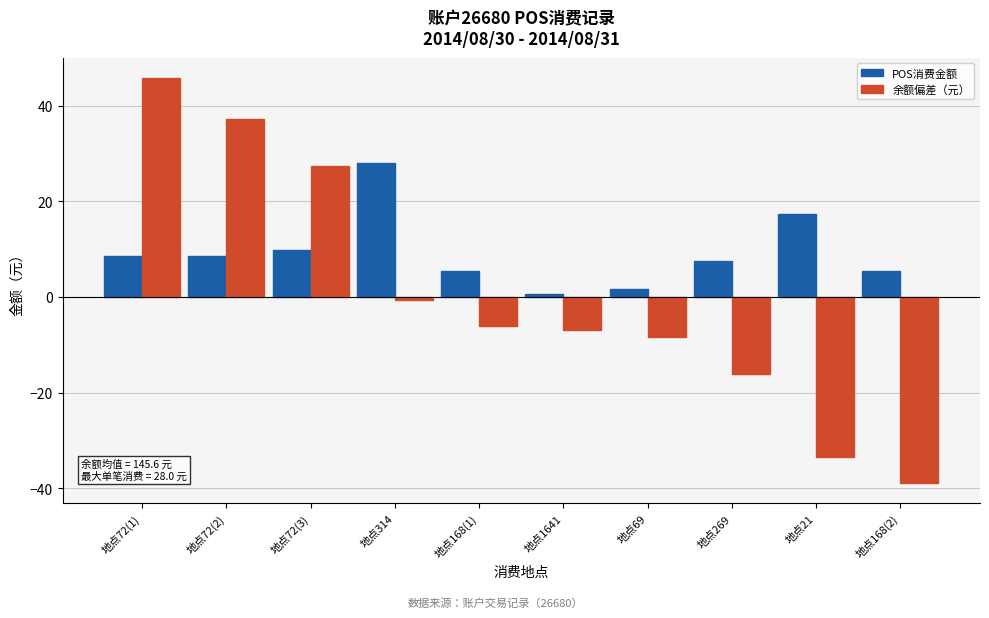

What is the difference between the highest and lowest values at 地点72(1)?

37.2